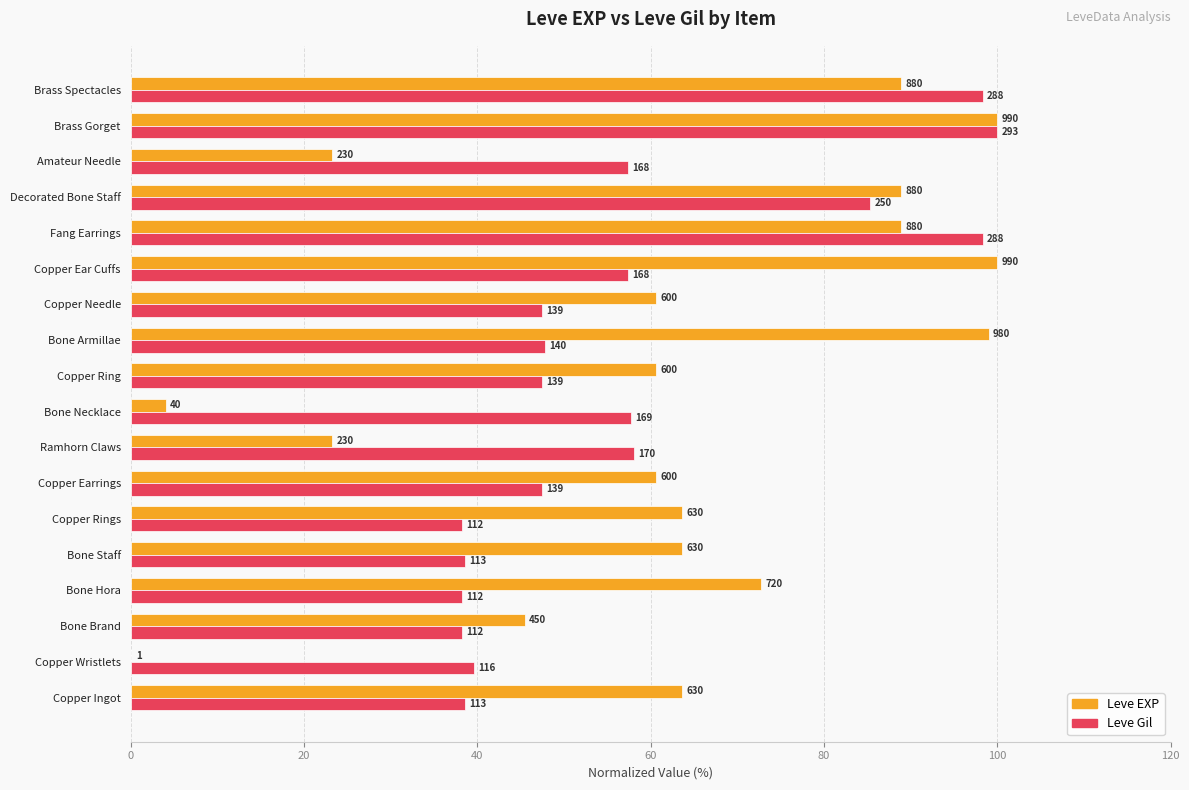

What are all the series names shown in the legend?

Leve EXP, Leve Gil